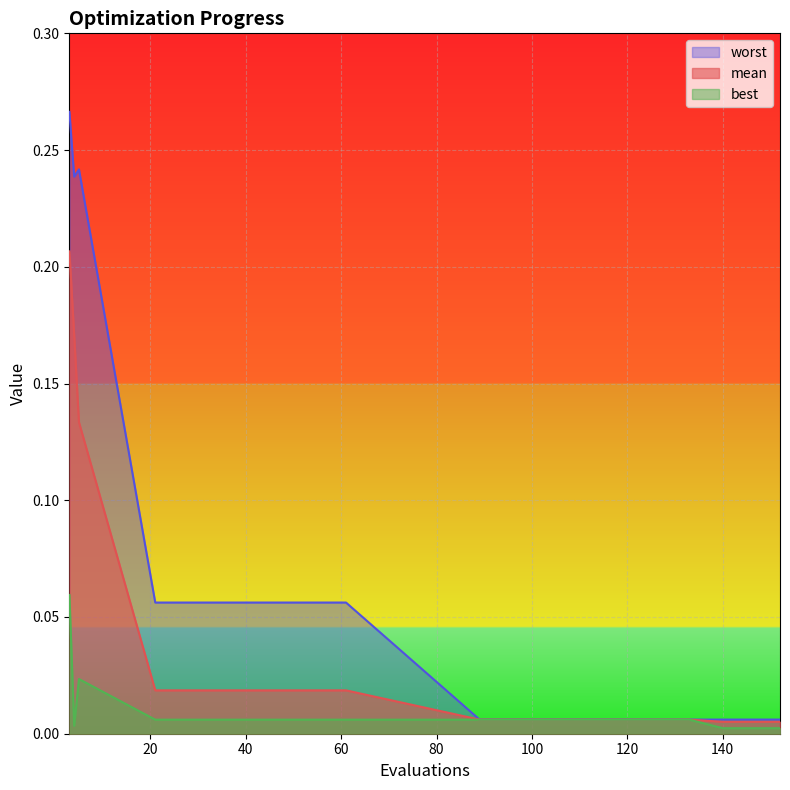

How many lines are shown in the chart?

3